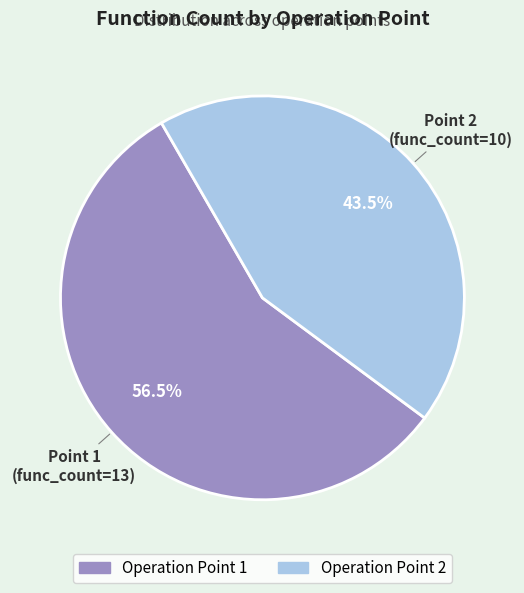

Which slice represents more than half of the pie?

Operation Point 1